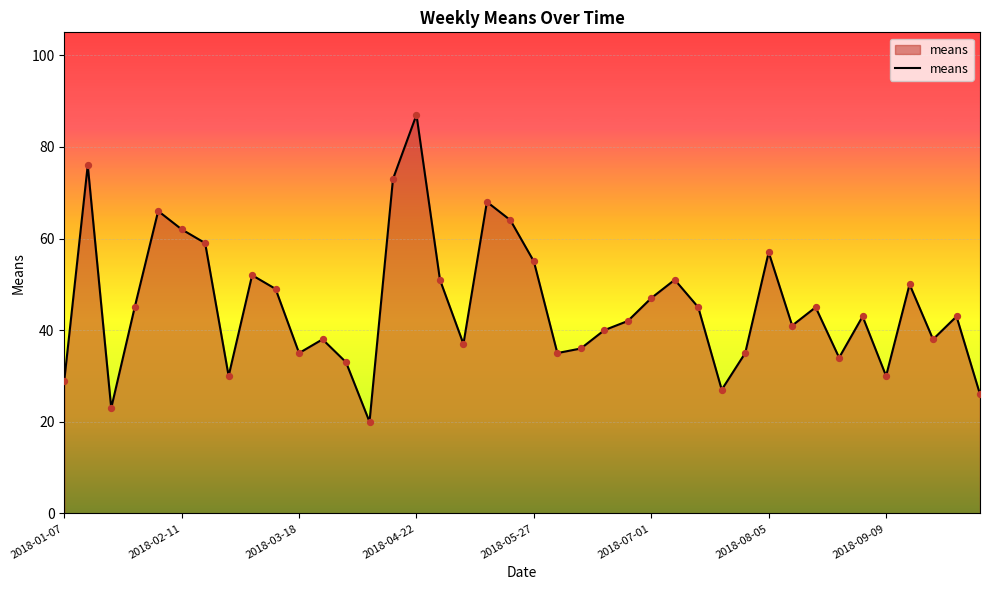

What is the maximum value shown in the chart?

87